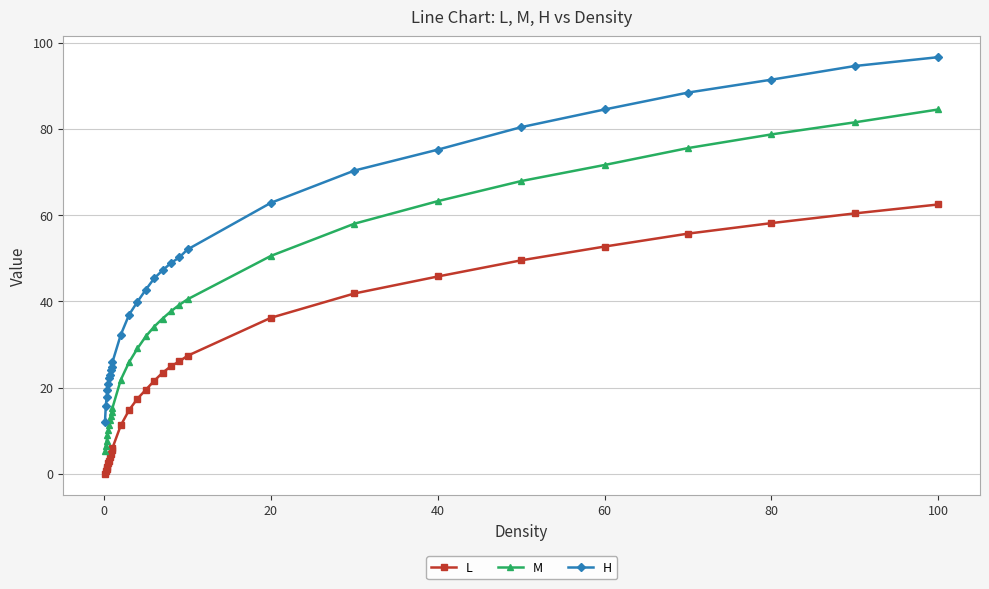

Is this an area chart (filled region under the line)?

No